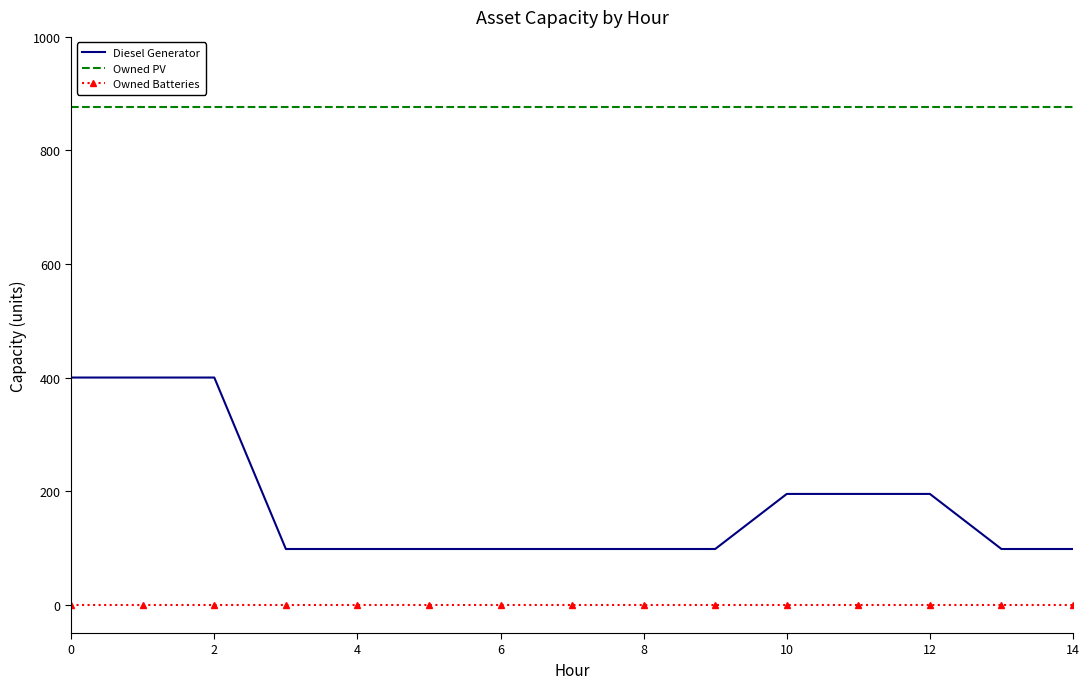

How many categories are shown in the chart?

15